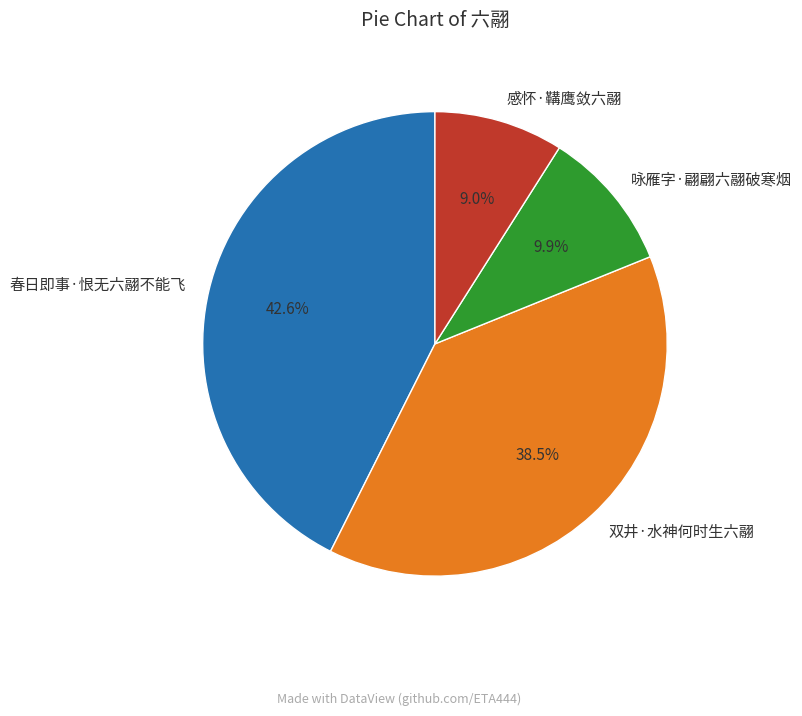

What is the total percentage of 春日即事·恨无六翮不能飞 and 感怀·鞲鹰敛六翮?

51.6%